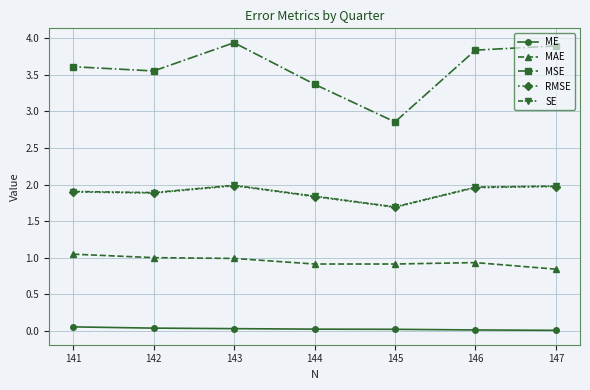

True or false: ME and MSE intersect in this chart.

False